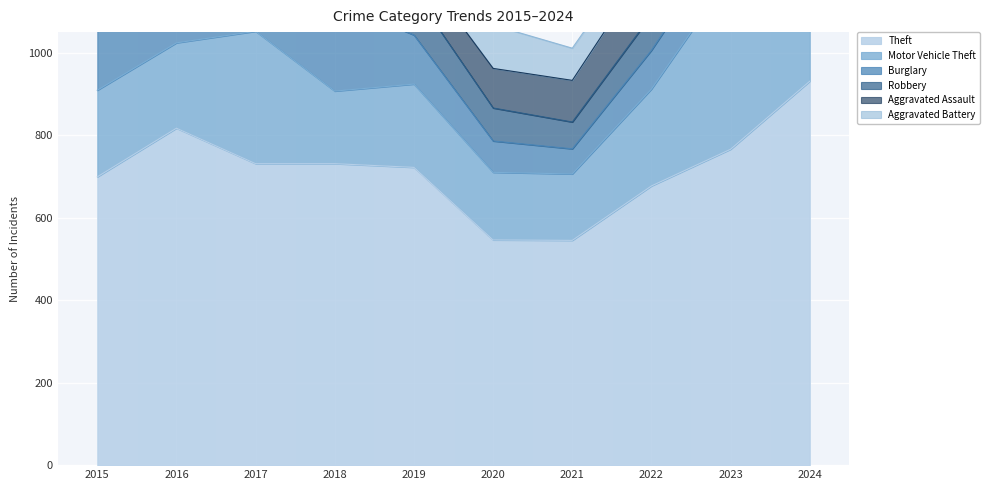

Where is the first local minimum for Motor Vehicle Theft?

2016